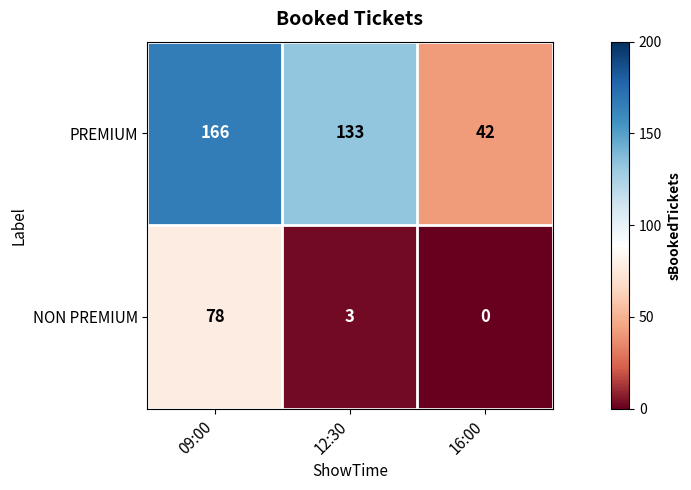

At how many categories does at least one series exceed 158?

1